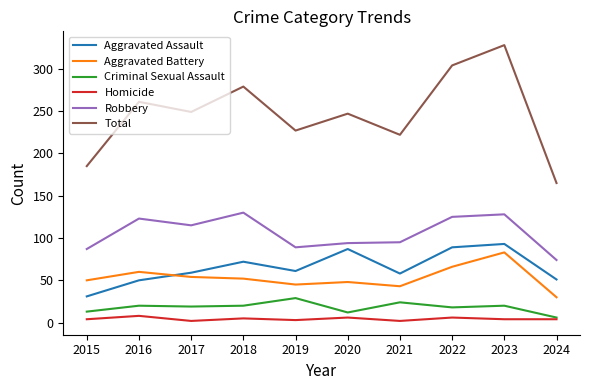

Which category has the highest value in the Aggravated Assault series?

2023